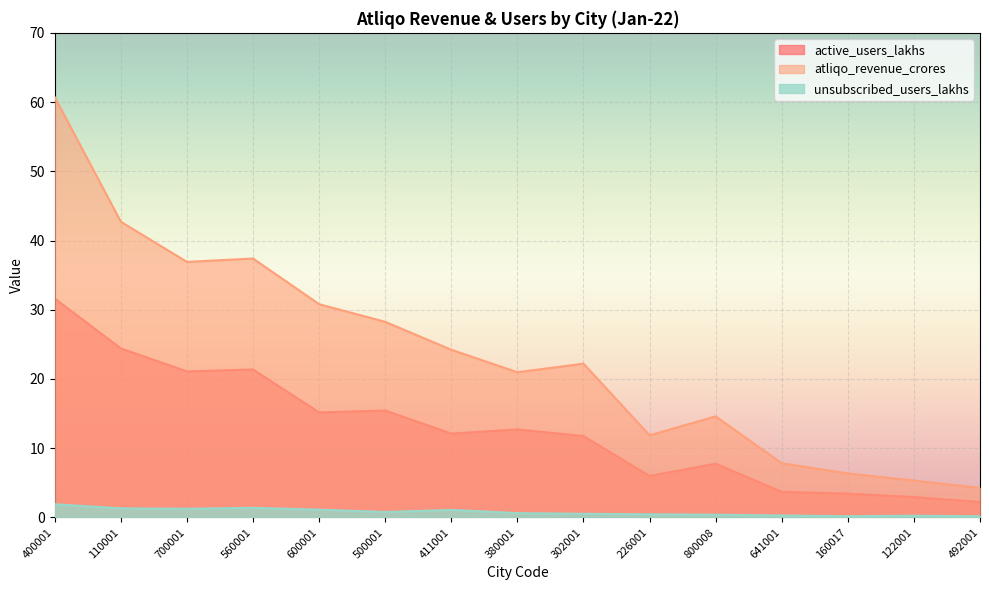

What is the label of the 12th point from the right?

560001